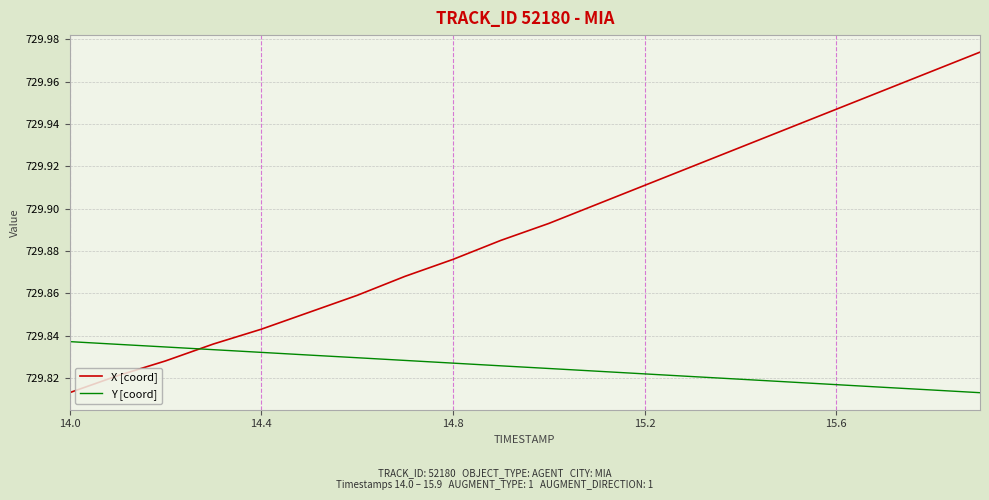

How many lines are shown in the chart?

2